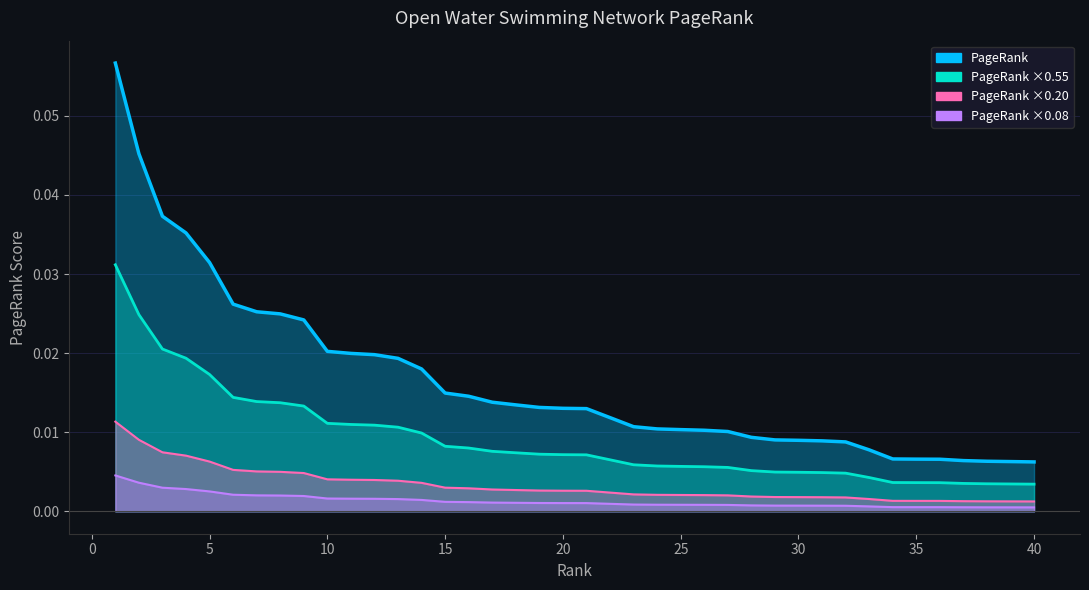

What is the difference between the maximum and minimum values?

0.1